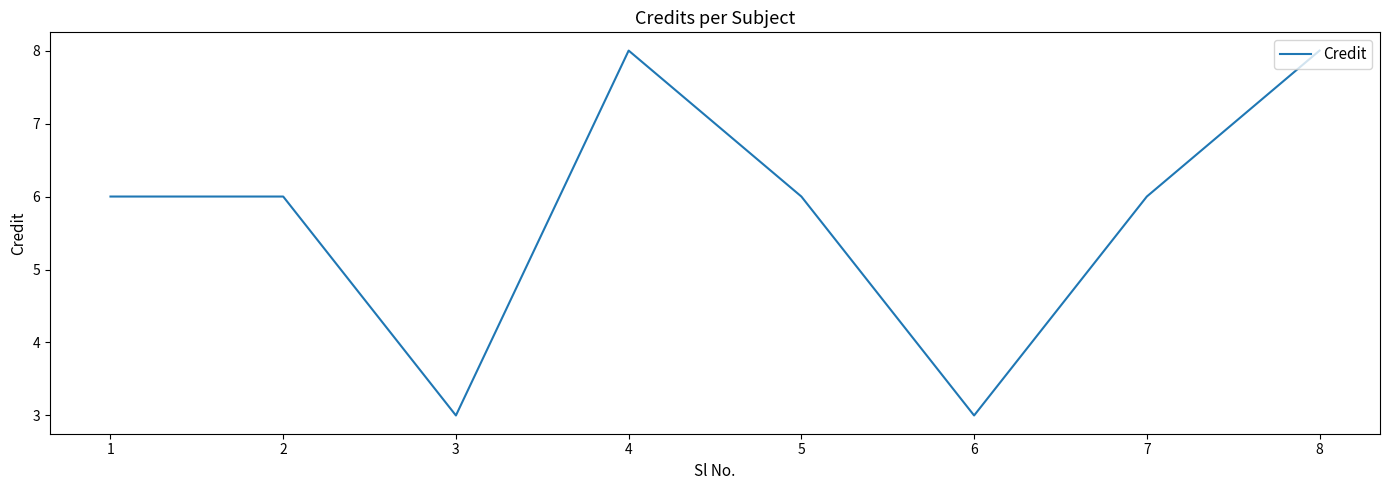

Where is the first local minimum?

3